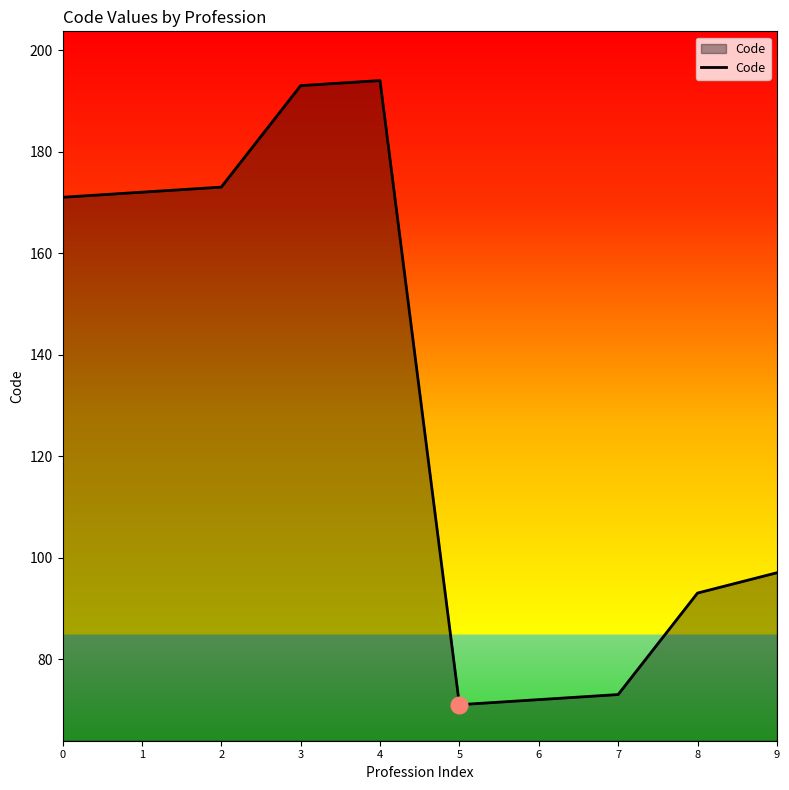

Where is the data nearest to the value 132?

9